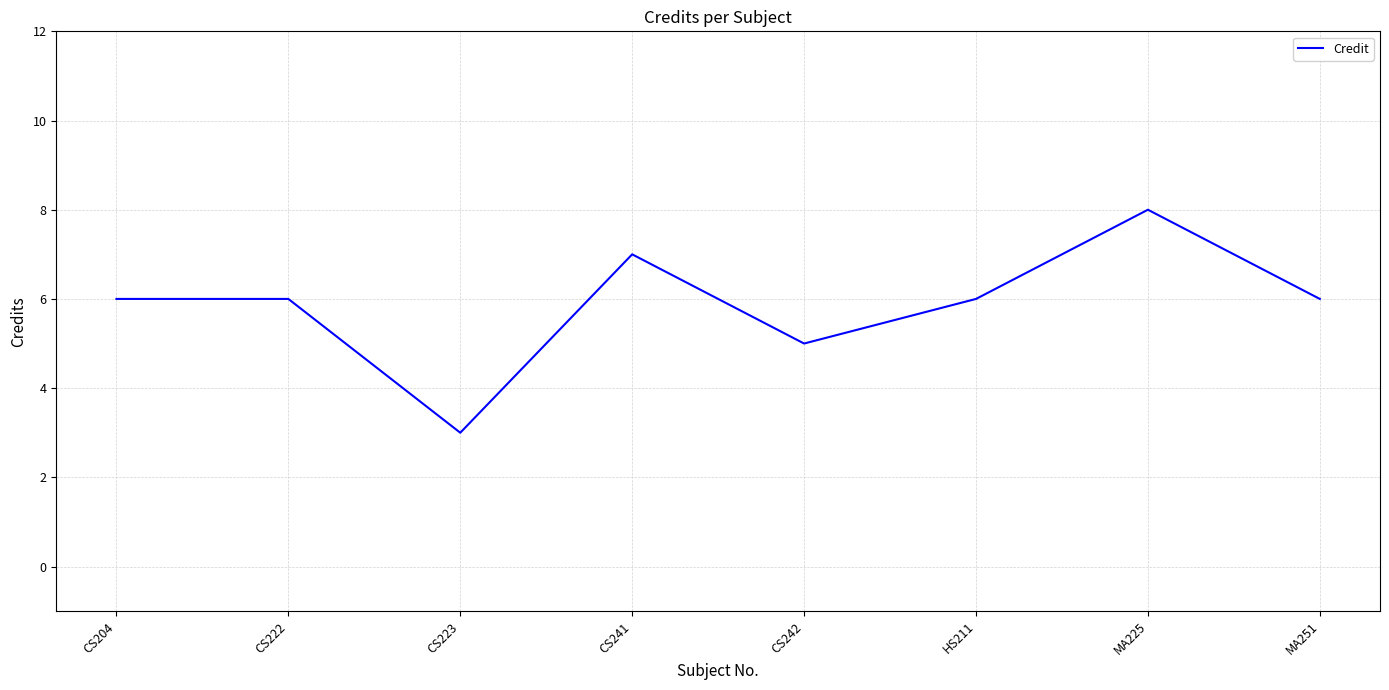

Count the number of categories in the chart.

8